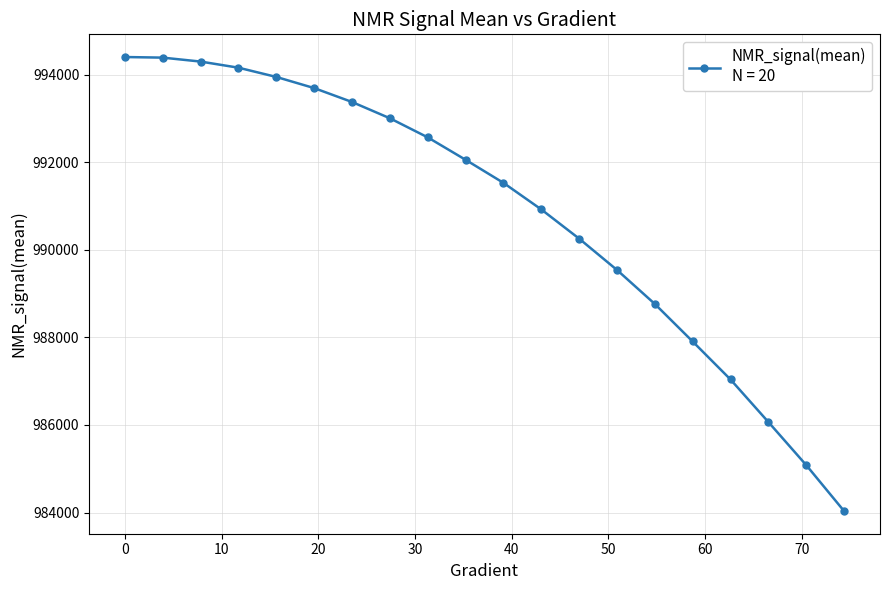

What is the value of the 17th point from the left?

987039.8